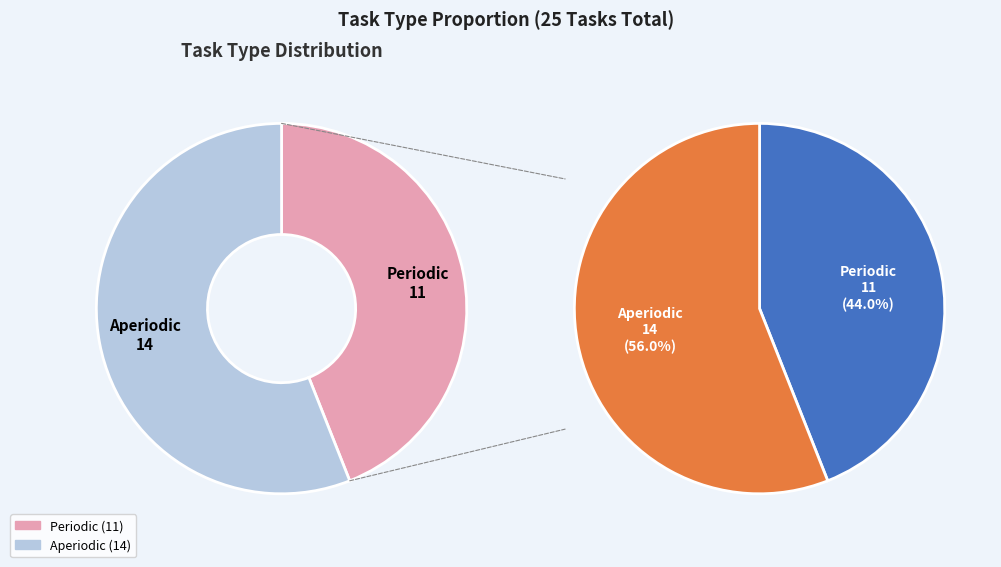

To the nearest percent, what percentage of the pie is Aperiodic?

56%